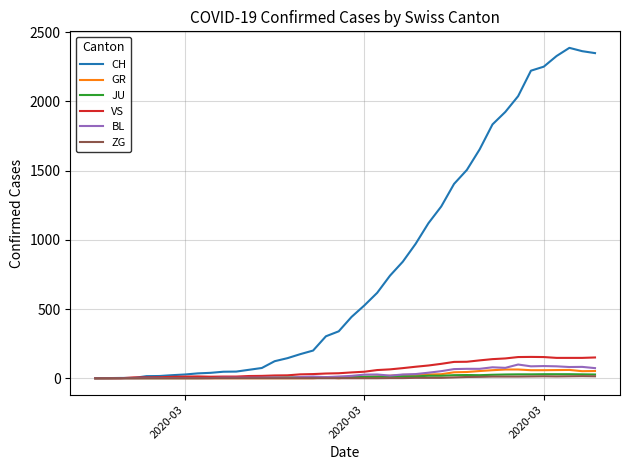

What is the maximum value shown in the chart?

2387